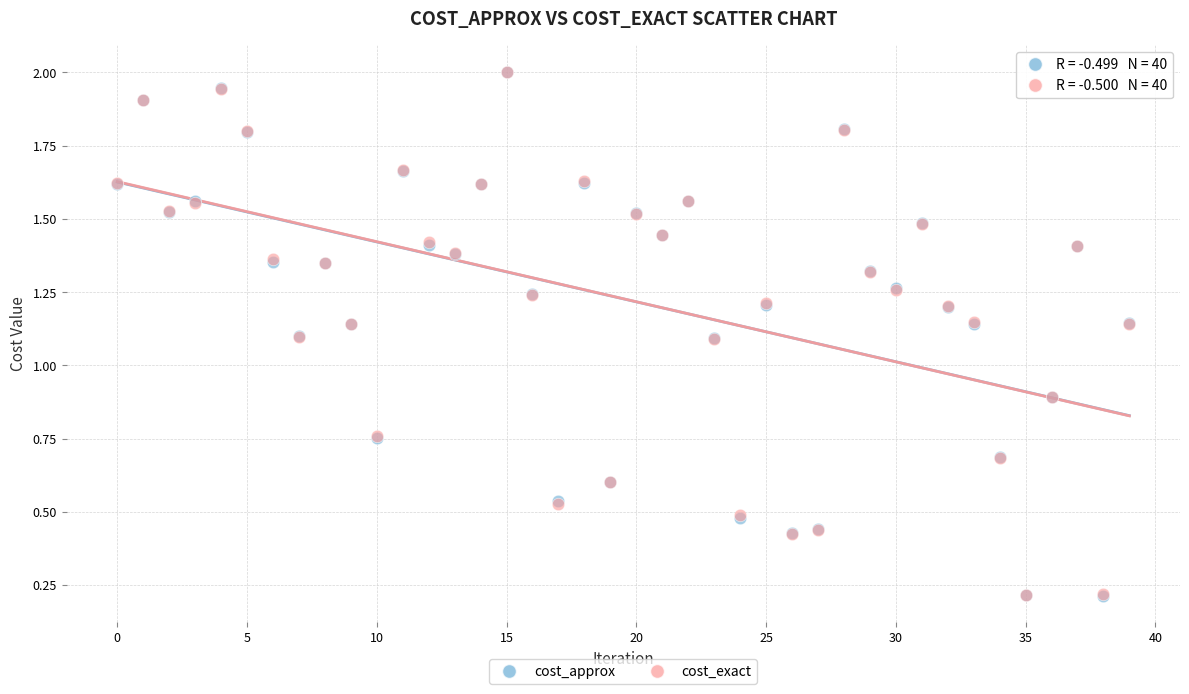

What are all the series names shown in the legend?

cost_approx, cost_exact